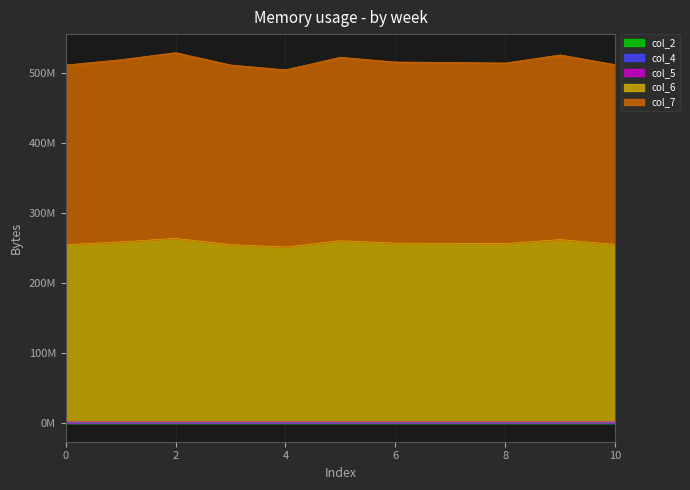

Where does the col_7 series first go above 256823999?

1